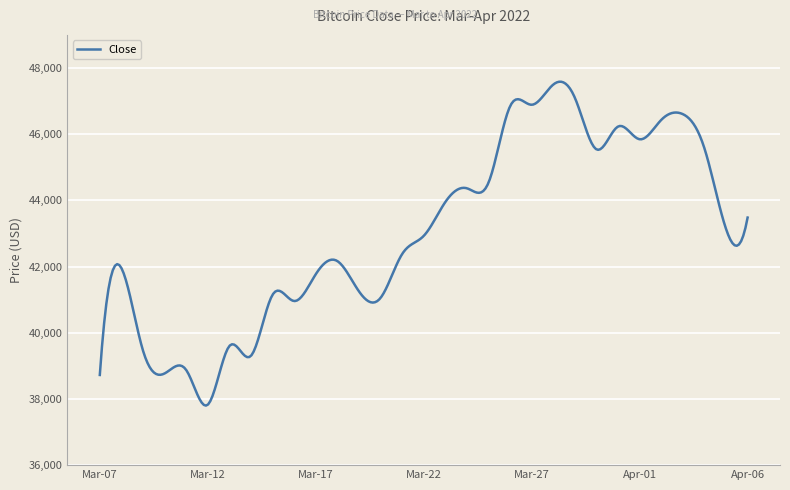

What is the difference between the maximum and minimum values?

9786.0